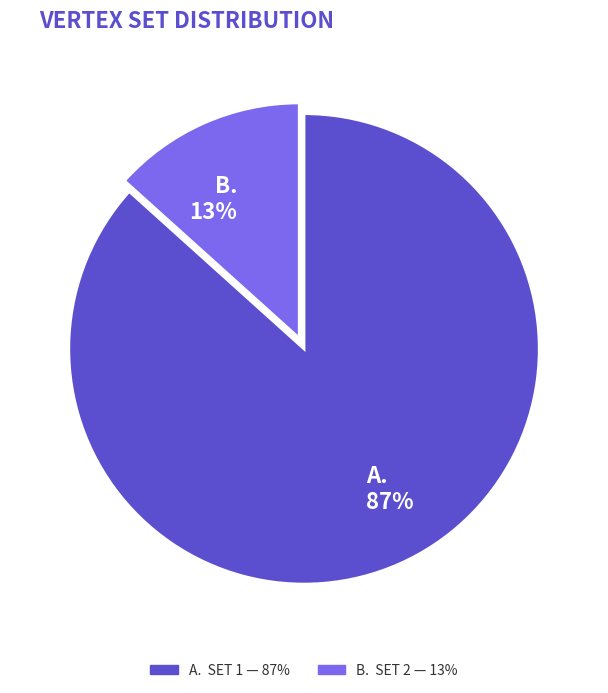

To the nearest percent, what is the average slice percentage?

50%